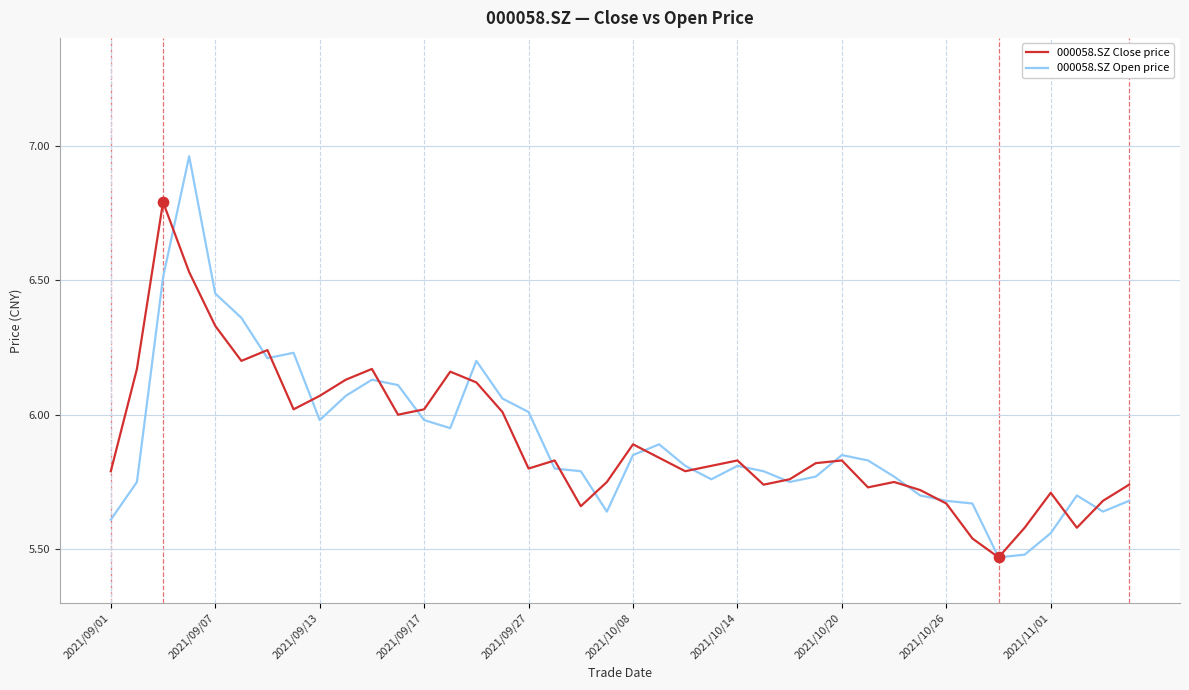

Which series has the largest range (max minus min)?

000058.SZ Open price